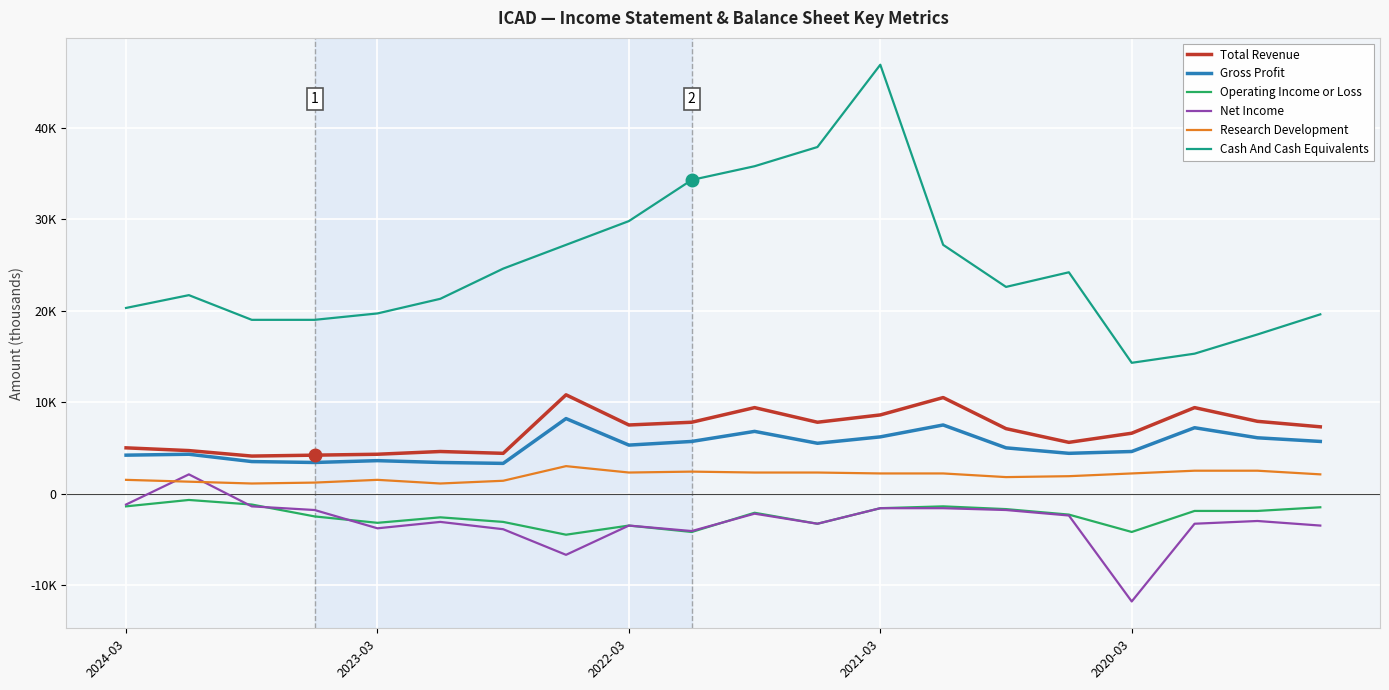

True or false: Total Revenue and Research Development cross at least once.

False